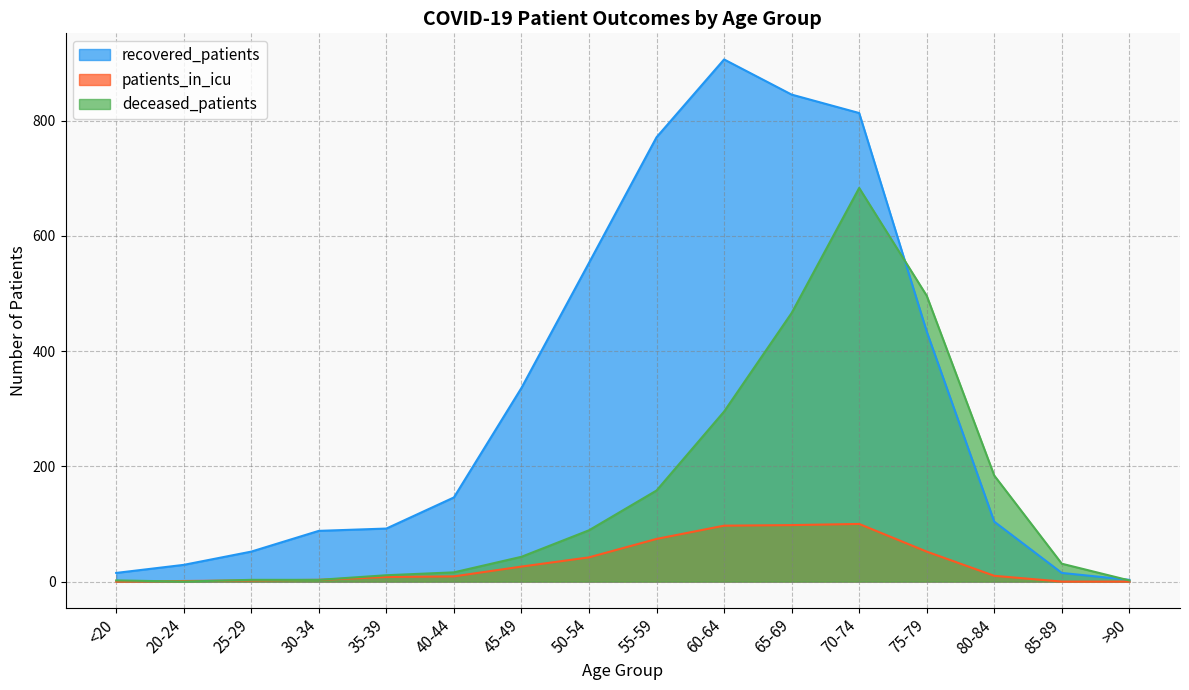

Does the chart have visible grid lines?

Yes